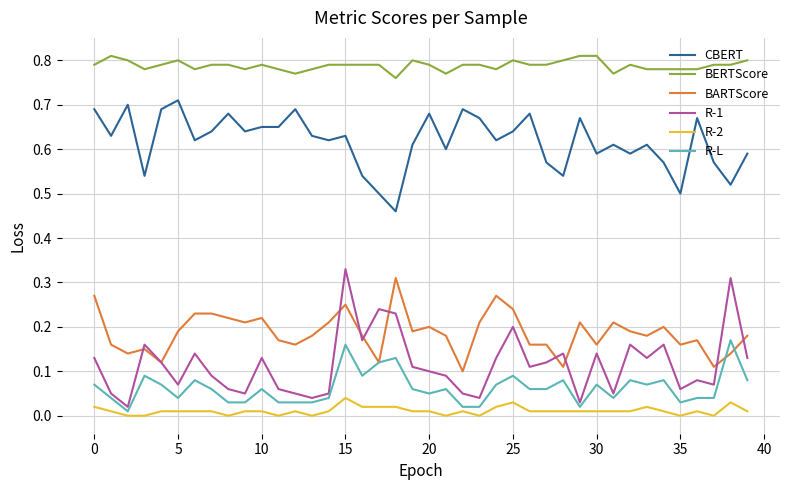

What are all the series names shown in the legend?

CBERT, BERTScore, BARTScore, R-1, R-2, R-L